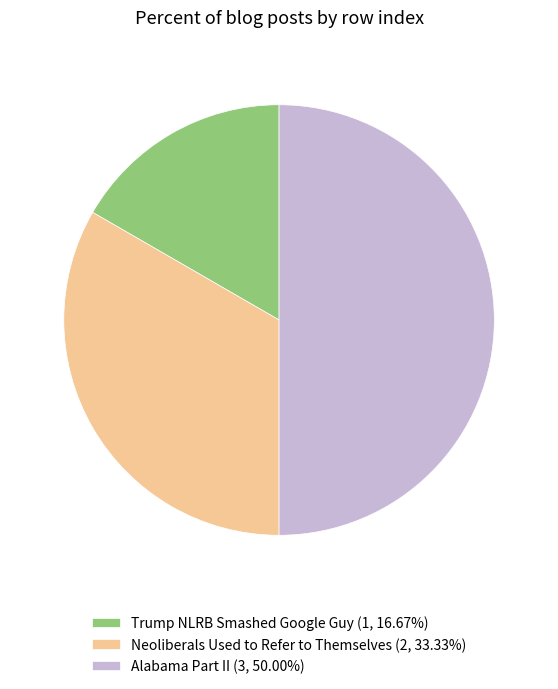

How many slices are in this pie chart?

3